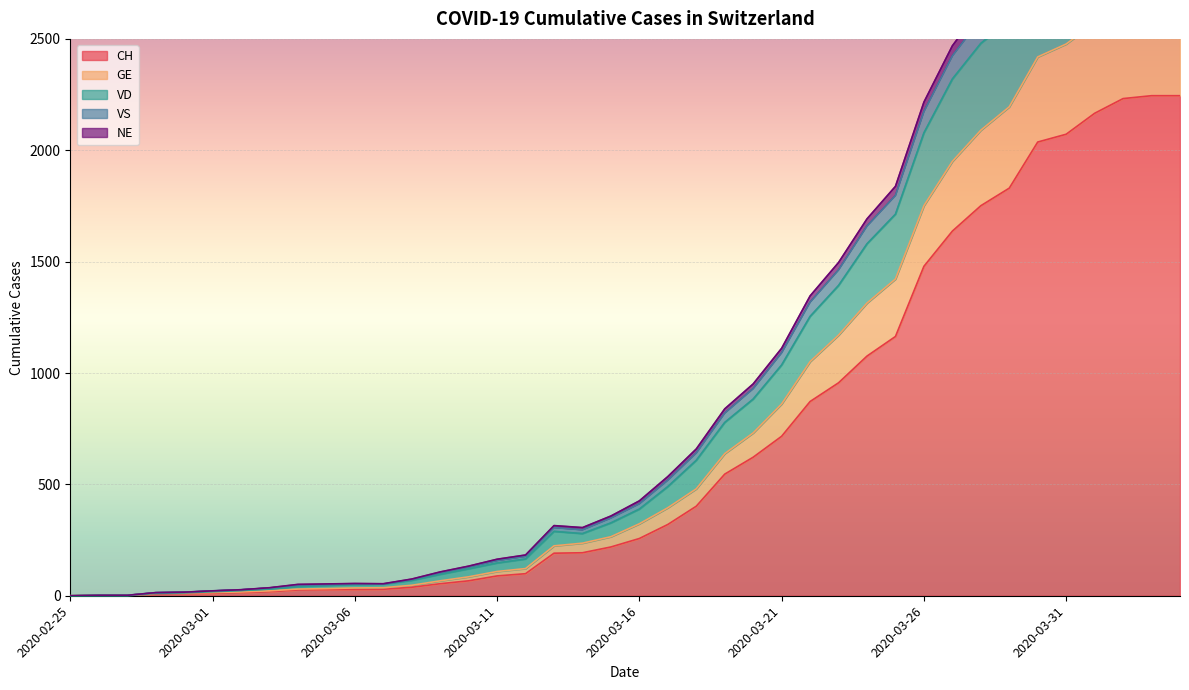

Reading left to right, extract all data points from this chart.

CH: 2020-02-25=0	2020-02-26=1	2020-02-27=1	2020-02-28=9	2020-02-29=10	2020-03-01=11	2020-03-02=14	2020-03-03=18	2020-03-04=26	2020-03-05=27	2020-03-06=28	2020-03-07=29	2020-03-08=38	2020-03-09=54	2020-03-10=67	2020-03-11=89	2020-03-12=99	2020-03-13=191	2020-03-14=193	2020-03-15=219	2020-03-16=257	2020-03-17=320	2020-03-18=402	2020-03-19=546	2020-03-20=622	2020-03-21=716	2020-03-22=872	2020-03-23=956	2020-03-24=1076	2020-03-25=1164	2020-03-26=1479	2020-03-27=1637	2020-03-28=1751	2020-03-29=1830	2020-03-30=2037	2020-03-31=2072	2020-04-01=2166	2020-04-02=2232	2020-04-03=2245	2020-04-04=2245
GE: 2020-02-25=0	2020-02-26=1	2020-02-27=1	2020-02-28=2	2020-02-29=3	2020-03-01=3	2020-03-02=3	2020-03-03=4	2020-03-04=4	2020-03-05=5	2020-03-06=7	2020-03-07=7	2020-03-08=9	2020-03-09=13	2020-03-10=18	2020-03-11=20	2020-03-12=23	2020-03-13=33	2020-03-14=43	2020-03-15=46	2020-03-16=66	2020-03-17=75	2020-03-18=78	2020-03-19=92	2020-03-20=109	2020-03-21=145	2020-03-22=179	2020-03-23=214	2020-03-24=238	2020-03-25=258	2020-03-26=272	2020-03-27=313	2020-03-28=339	2020-03-29=365	2020-03-30=382	2020-03-31=405	2020-04-01=406	2020-04-02=424	2020-04-03=424	2020-04-04=424
VD: 2020-02-25=0	2020-02-26=0	2020-02-27=0	2020-02-28=0	2020-02-29=0	2020-03-01=4	2020-03-02=6	2020-03-03=8	2020-03-04=11	2020-03-05=14	2020-03-06=15	2020-03-07=16	2020-03-08=22	2020-03-09=29	2020-03-10=36	2020-03-11=38	2020-03-12=43	2020-03-13=65	2020-03-14=43	2020-03-15=62	2020-03-16=66	2020-03-17=95	2020-03-18=128	2020-03-19=140	2020-03-20=152	2020-03-21=175	2020-03-22=203	2020-03-23=223	2020-03-24=266	2020-03-25=291	2020-03-26=327	2020-03-27=370	2020-03-28=390	2020-03-29=388	2020-03-30=386	2020-03-31=392	2020-04-01=390	2020-04-02=386	2020-04-03=0	2020-04-04=0
VS: 2020-02-25=0	2020-02-26=0	2020-02-27=0	2020-02-28=3	2020-02-29=3	2020-03-01=4	2020-03-02=4	2020-03-03=5	2020-03-04=6	2020-03-05=3	2020-03-06=3	2020-03-07=0	2020-03-08=3	2020-03-09=7	2020-03-10=8	2020-03-11=11	2020-03-12=12	2020-03-13=17	2020-03-14=17	2020-03-15=22	2020-03-16=24	2020-03-17=29	2020-03-18=33	2020-03-19=42	2020-03-20=47	2020-03-21=55	2020-03-22=64	2020-03-23=70	2020-03-24=80	2020-03-25=84	2020-03-26=96	2020-03-27=104	2020-03-28=110	2020-03-29=112	2020-03-30=122	2020-03-31=136	2020-04-01=139	2020-04-02=135	2020-04-03=144	2020-04-04=0
NE: 2020-02-25=0	2020-02-26=0	2020-02-27=0	2020-02-28=0	2020-02-29=0	2020-03-01=0	2020-03-02=0	2020-03-03=1	2020-03-04=4	2020-03-05=4	2020-03-06=2	2020-03-07=2	2020-03-08=3	2020-03-09=4	2020-03-10=4	2020-03-11=6	2020-03-12=6	2020-03-13=9	2020-03-14=10	2020-03-15=9	2020-03-16=13	2020-03-17=16	2020-03-18=18	2020-03-19=19	2020-03-20=21	2020-03-21=20	2020-03-22=28	2020-03-23=33	2020-03-24=32	2020-03-25=41	2020-03-26=42	2020-03-27=45	2020-03-28=50	2020-03-29=60	2020-03-30=57	2020-03-31=59	2020-04-01=66	2020-04-02=61	2020-04-03=61	2020-04-04=0